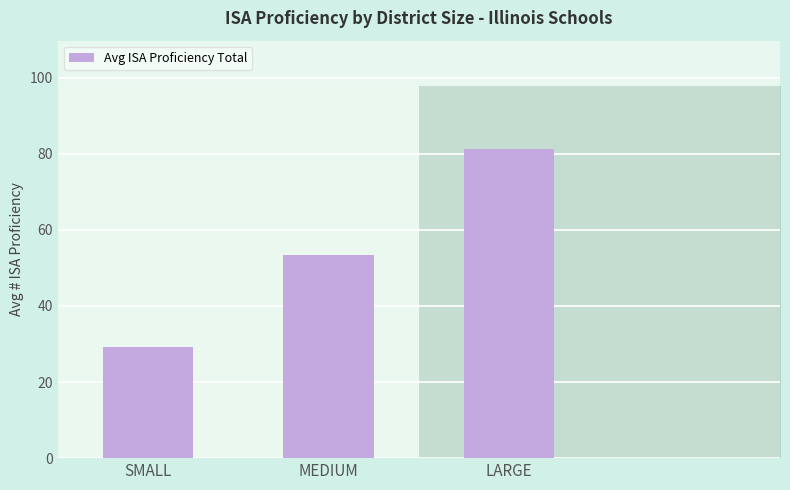

Where is Avg ISA Proficiency Total nearest to the value 55?

MEDIUM